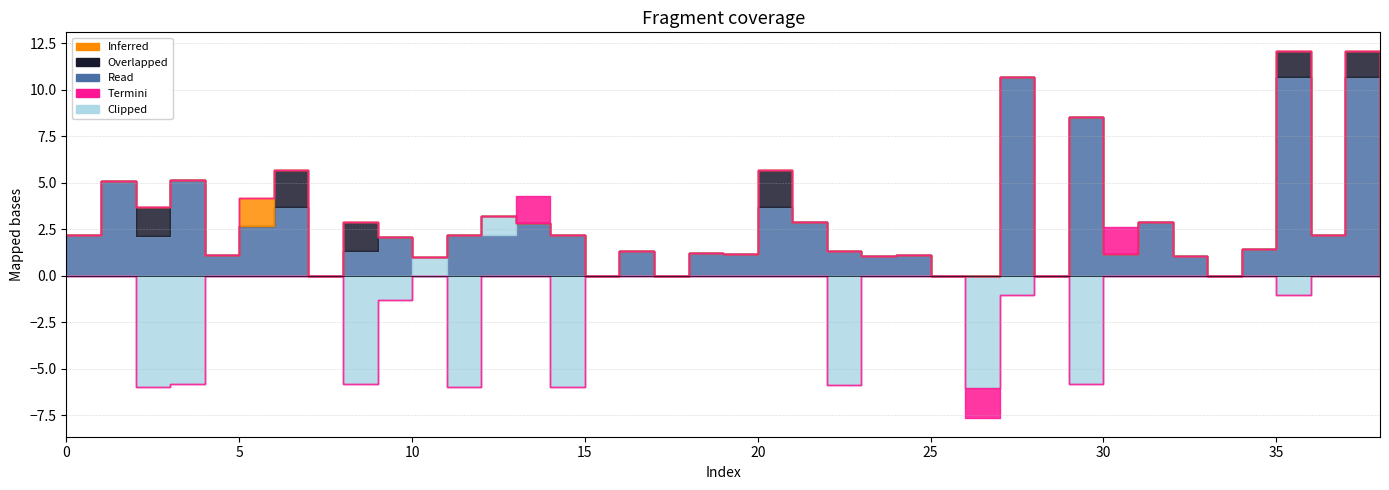

Reading left to right, list all the values displayed in this chart.

col_13: 0=0.0	1=0.0	2=0.0	3=0.0	4=0.0	5=0.0	6=0.0	7=0.0	8=0.0	9=0.0	10=0.0	11=0.0	12=0.0	13=1.4	14=0.0	15=0.0	16=0.0	17=0.0	18=0.0	19=0.0	20=0.0	21=0.0	22=0.0	23=0.0	24=0.0	25=0.0	26=-1.6	27=0.0	28=0.0	29=0.0	30=1.5	31=0.0	32=0.0	33=0.0	34=0.0	35=0.0	36=0.0	37=0.0	38=0.0
col_5: 0=0.0	1=0.0	2=0.0	3=0.0	4=0.0	5=1.5	6=0.0	7=0.0	8=0.0	9=0.0	10=0.0	11=0.0	12=0.0	13=0.0	14=0.0	15=0.0	16=0.0	17=0.0	18=0.0	19=0.0	20=0.0	21=0.0	22=0.0	23=0.0	24=0.0	25=0.0	26=0.0	27=0.0	28=0.0	29=0.0	30=0.0	31=0.0	32=0.0	33=0.0	34=0.0	35=0.0	36=0.0	37=0.0	38=0.0
col_20: 0=0.0	1=0.0	2=1.5	3=0.0	4=0.0	5=0.0	6=2.0	7=0.0	8=1.6	9=0.0	10=0.0	11=0.0	12=0.0	13=0.0	14=0.0	15=0.0	16=0.0	17=0.0	18=0.0	19=0.0	20=2.0	21=0.0	22=0.0	23=0.0	24=0.0	25=0.0	26=0.0	27=0.0	28=0.0	29=0.0	30=0.0	31=0.0	32=0.0	33=0.0	34=0.0	35=1.4	36=0.0	37=1.4	38=0.0
col_17: 0=0.0	1=0.0	2=0.0	3=0.0	4=0.0	5=0.0	6=0.0	7=0.0	8=0.0	9=0.0	10=0.0	11=0.0	12=0.0	13=0.0	14=0.0	15=0.0	16=0.0	17=0.0	18=0.0	19=0.0	20=0.0	21=0.0	22=0.0	23=0.0	24=0.0	25=0.0	26=0.0	27=0.0	28=0.0	29=0.0	30=0.0	31=0.0	32=0.0	33=0.0	34=0.0	35=0.0	36=0.0	37=0.0	38=0.0
col_12: 0=2.2	1=5.1	2=2.1	3=5.1	4=1.1	5=2.7	6=3.7	7=0.0	8=1.3	9=2.1	10=0.0	11=2.2	12=2.2	13=2.8	14=2.2	15=0.0	16=1.4	17=0.0	18=1.2	19=1.2	20=3.7	21=2.9	22=1.3	23=1.1	24=1.1	25=0.0	26=0.0	27=10.7	28=0.0	29=8.5	30=1.1	31=2.9	32=1.0	33=0.0	34=1.4	35=10.7	36=2.2	37=10.7	38=0.0
col_9: 0=0.0	1=0.0	2=-6.0	3=-5.8	4=0.0	5=0.0	6=0.0	7=0.0	8=-5.8	9=-1.3	10=1.0	11=-6.0	12=1.1	13=0.0	14=-6.0	15=0.0	16=0.0	17=0.0	18=0.0	19=0.0	20=0.0	21=0.0	22=-5.9	23=0.0	24=0.0	25=0.0	26=-6.0	27=-1.0	28=0.0	29=-5.8	30=0.0	31=0.0	32=0.0	33=0.0	34=0.0	35=-1.0	36=0.0	37=0.0	38=0.0